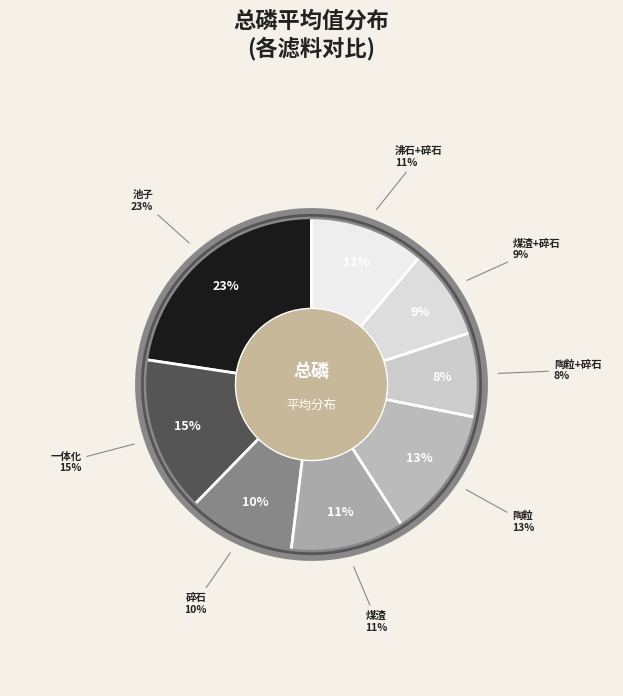

To the nearest percent, what is the average slice percentage?

12%